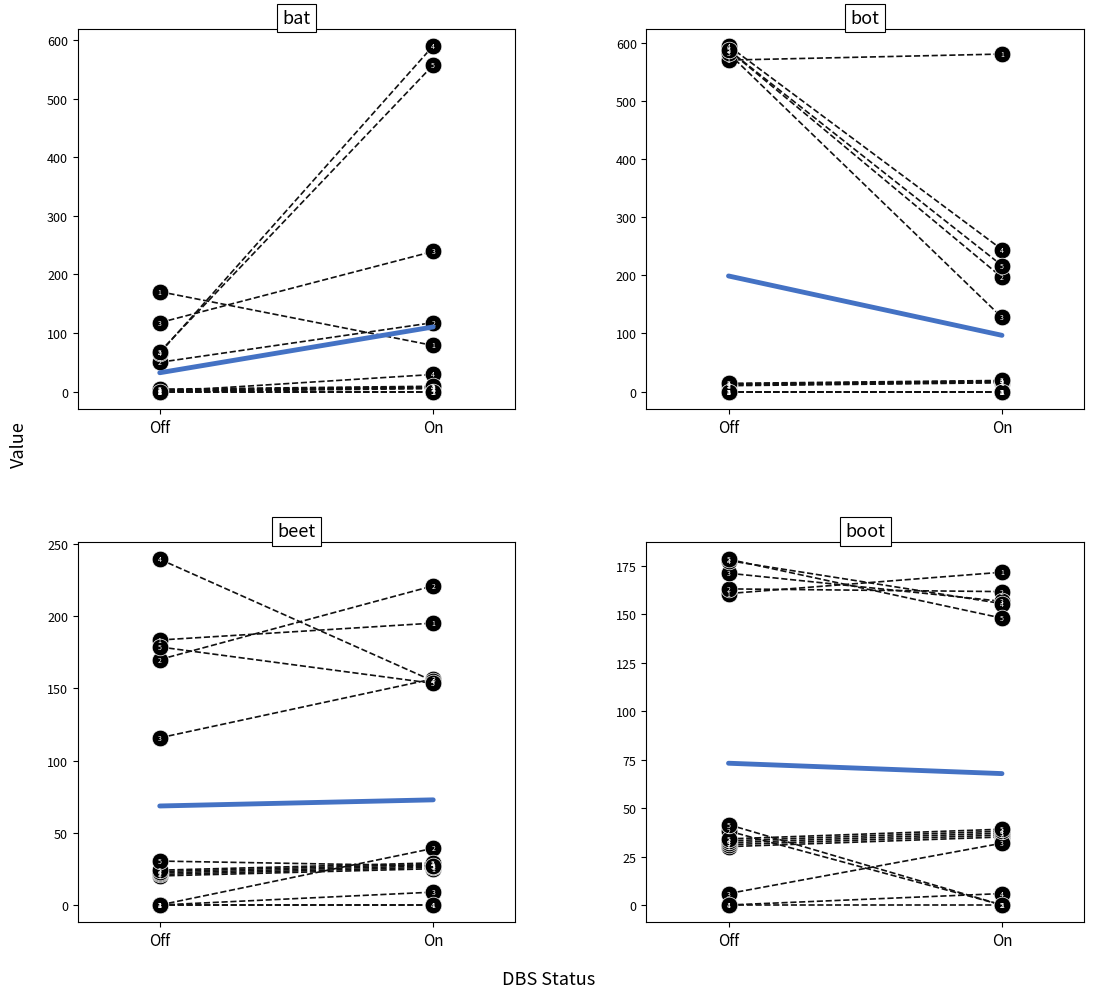

How many data points in Time elapsed are above 35?

1